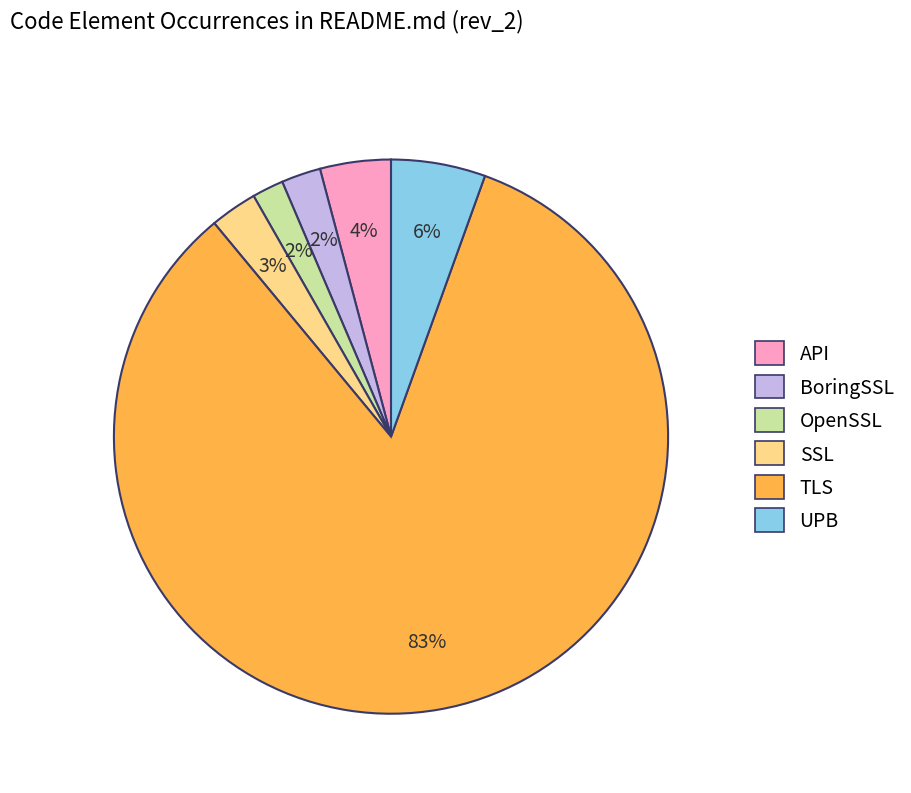

To the nearest percent, what is the average slice percentage?

17%